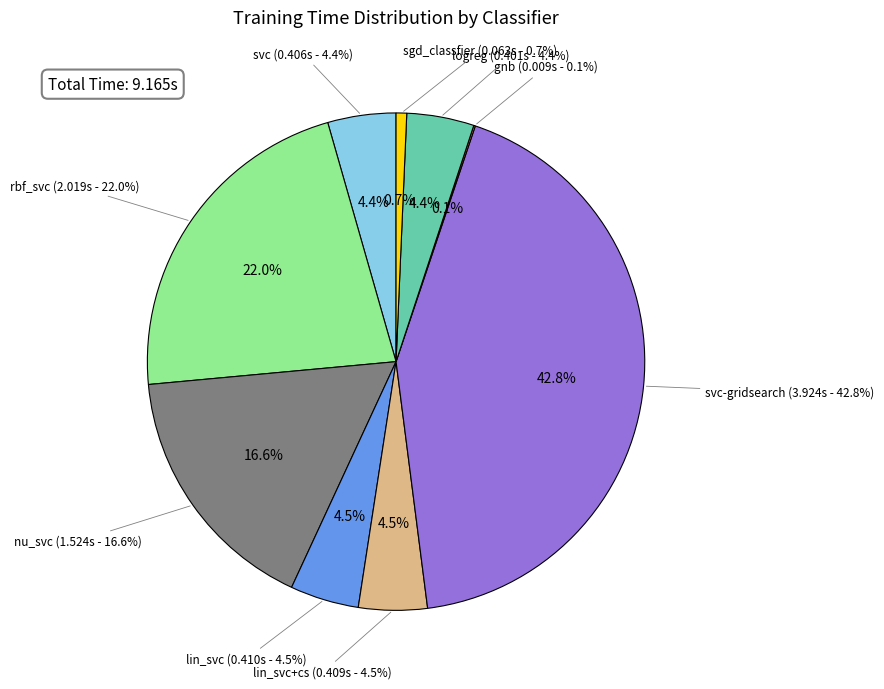

Does lin_svc+cs represent more than half of the total?

No